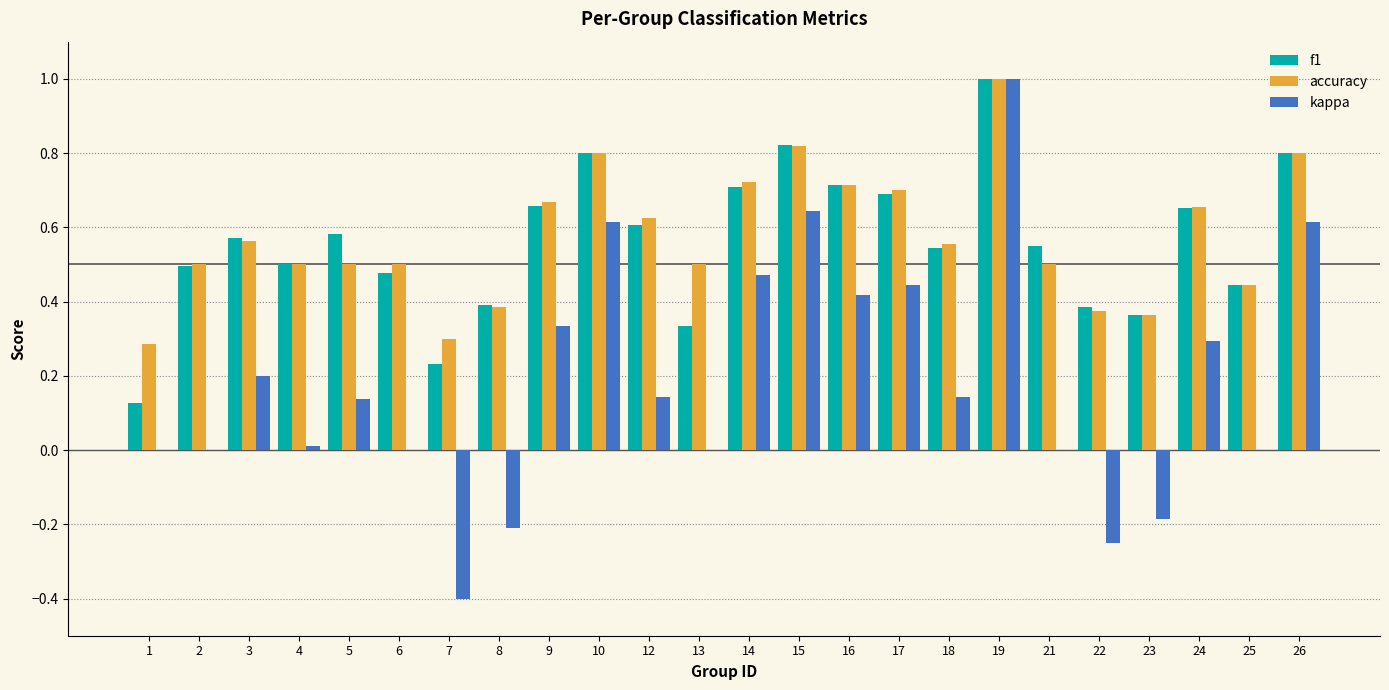

Which category has the highest value across all series?

19